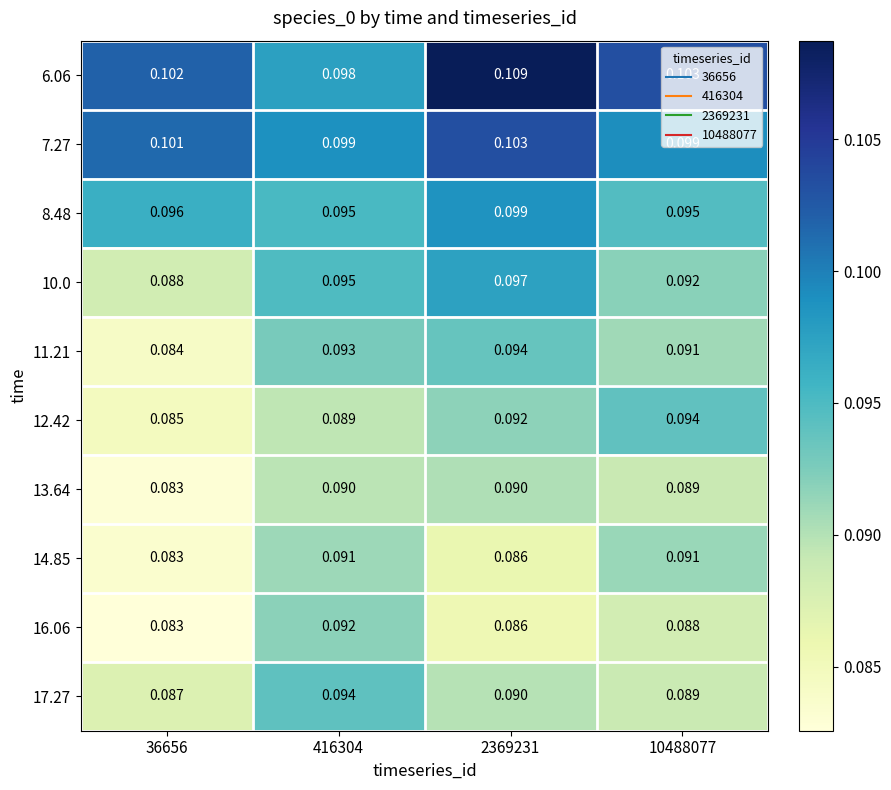

Which label corresponds to the smallest value in the chart?

36656